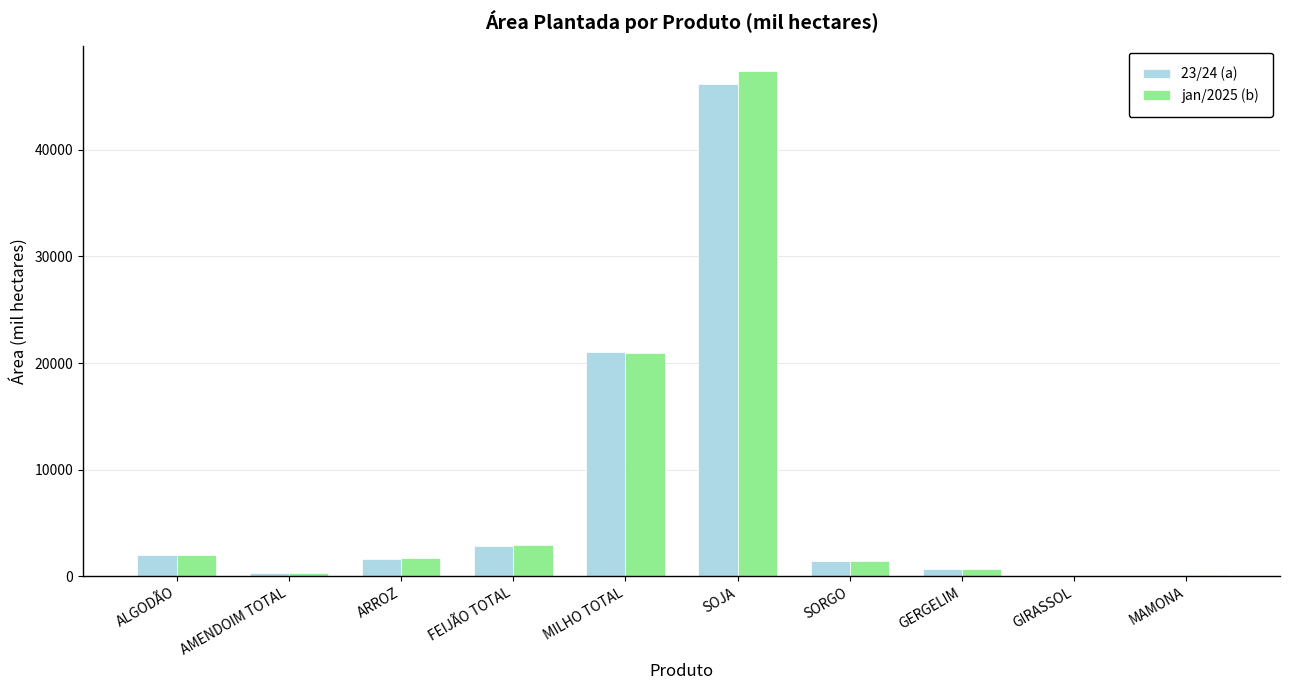

The 23/24 (a) series shows 2859.5 at FEIJÃO TOTAL. True or false?

True